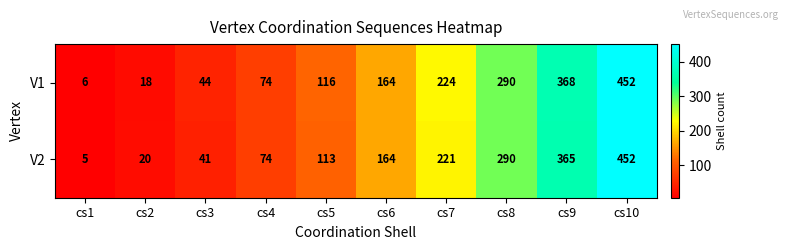

How many series are shown in this chart?

2